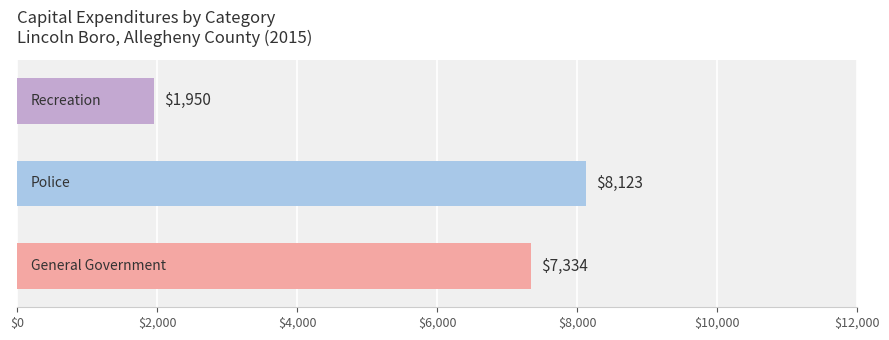

Reading bottom to top, transcribe all the data shown in this chart.

7334	8123	1950